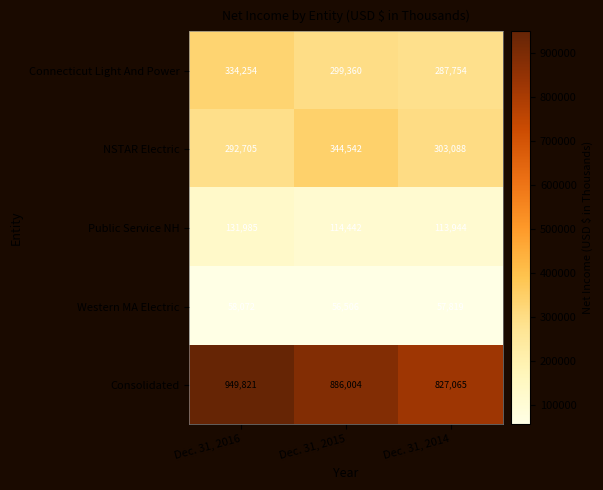

Reading right to left, transcribe all the data shown in this chart.

Connecticut Light And Power: 287754	299360	334254
NSTAR Electric: 303088	344542	292705
Public Service NH: 113944	114442	131985
Western MA Electric: 57819	56506	58072
Consolidated: 827065	886004	949821